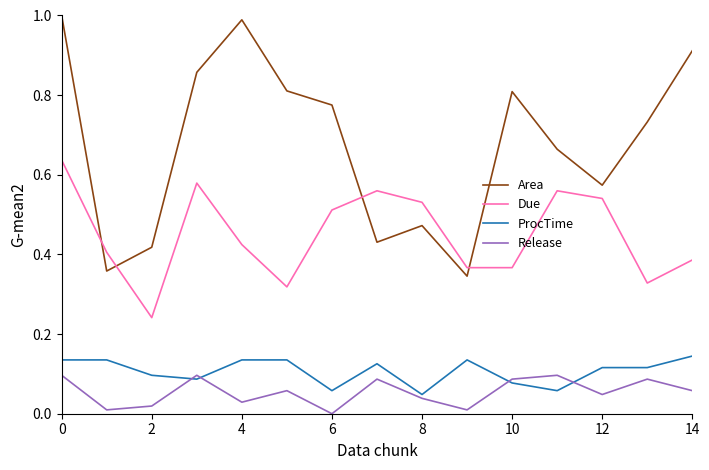

How many ProcTime values are between 0 and 1?

15